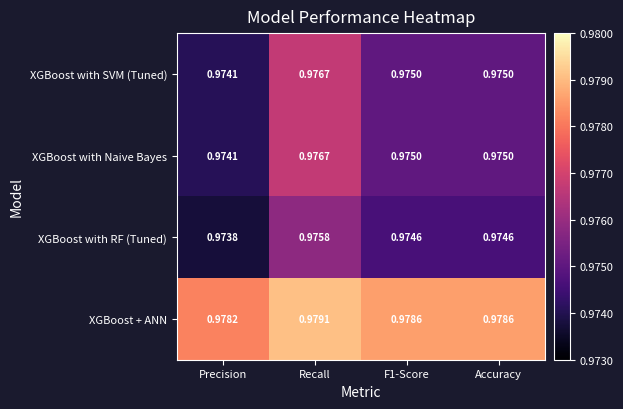

Is the value of XGBoost + ANN at Accuracy greater than the value of XGBoost with Naive Bayes at Precision?

Yes